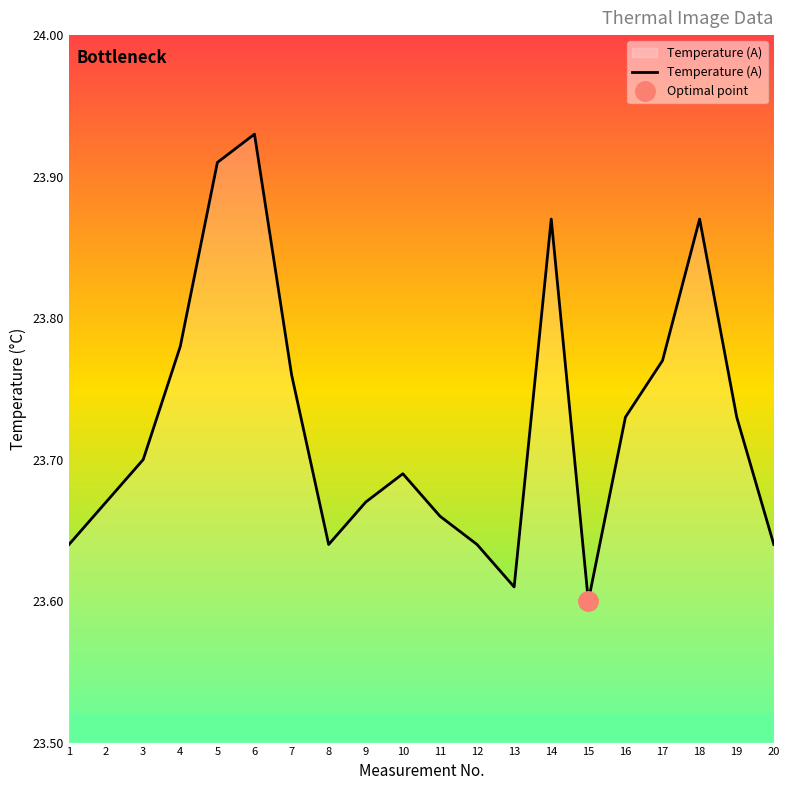

What is the difference between the values at 7 and 9?

0.1